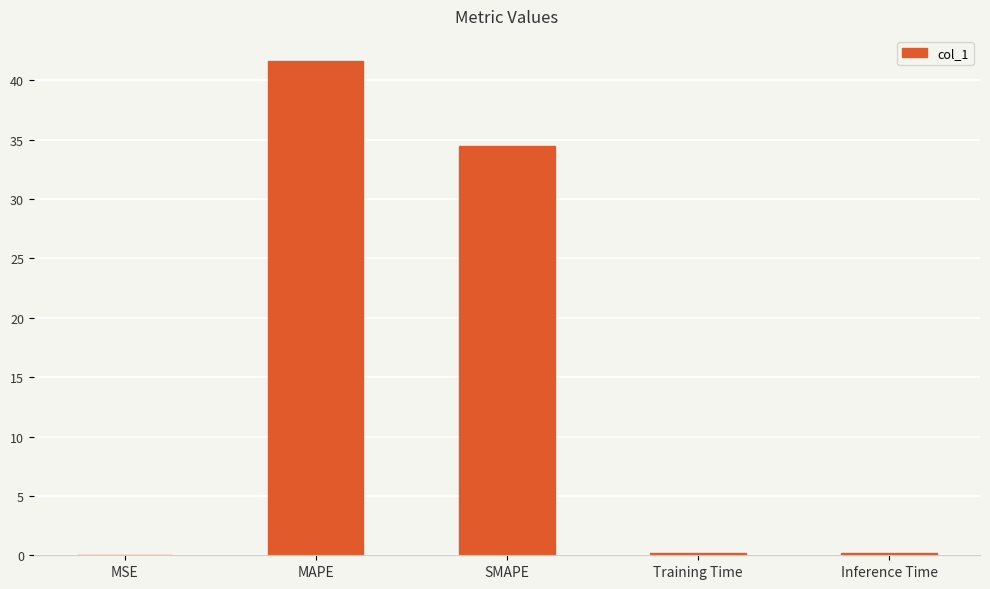

True or false: the data shows 34.5 at SMAPE.

True